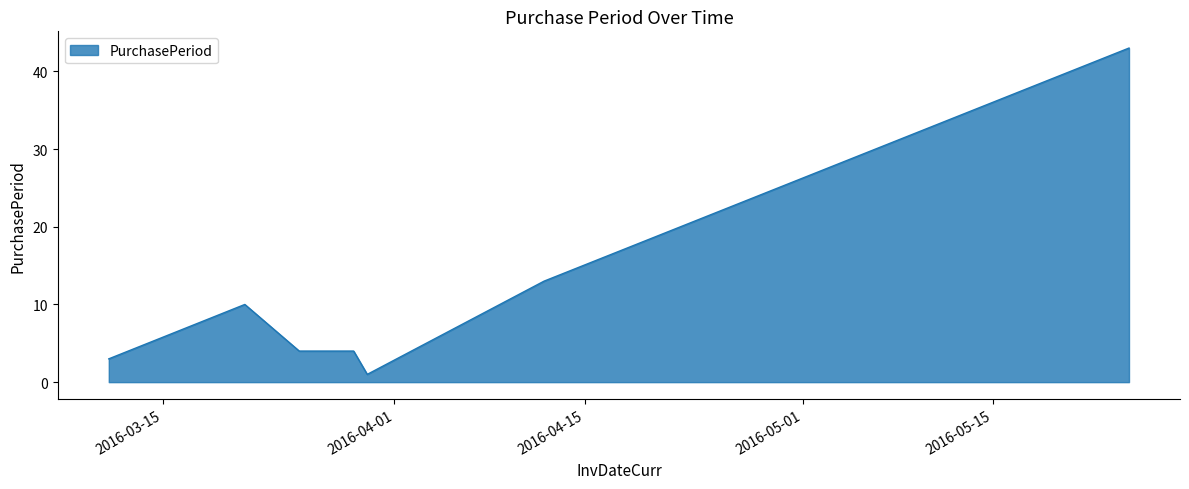

What is the greatest value displayed?

43